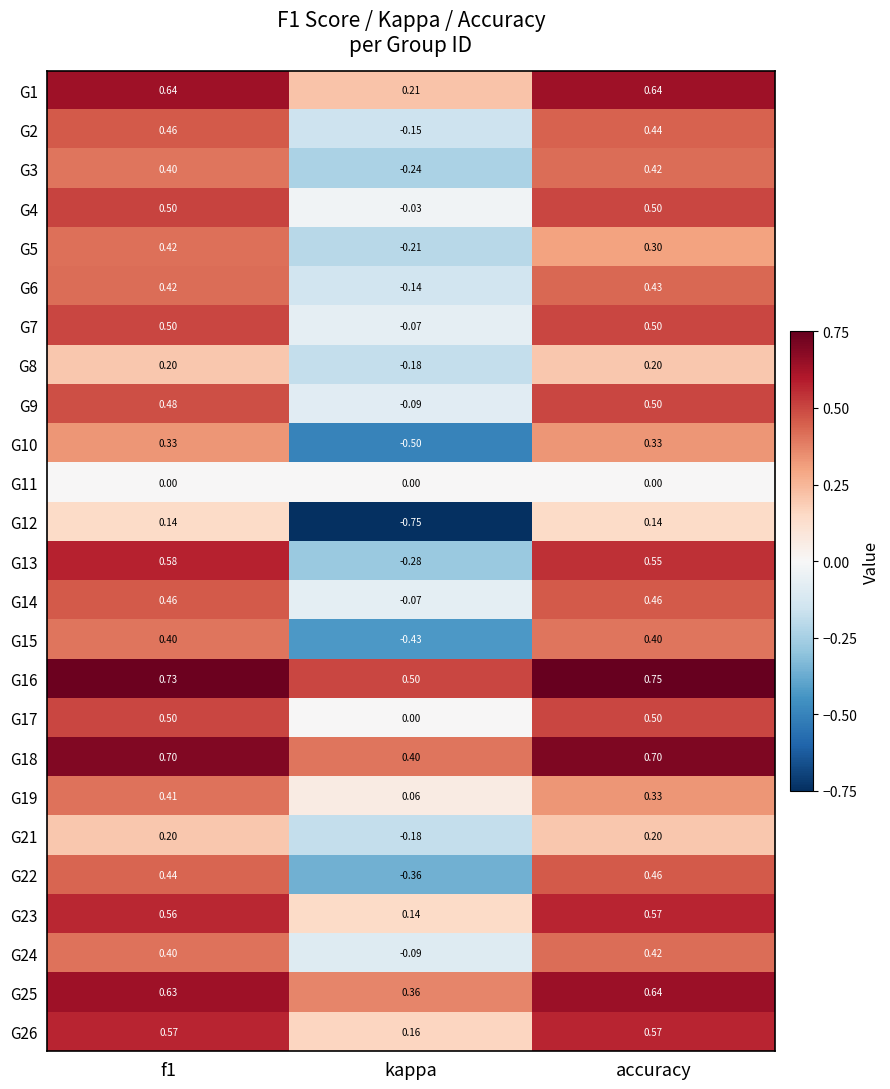

What is the difference between the highest and lowest values at f1?

0.7